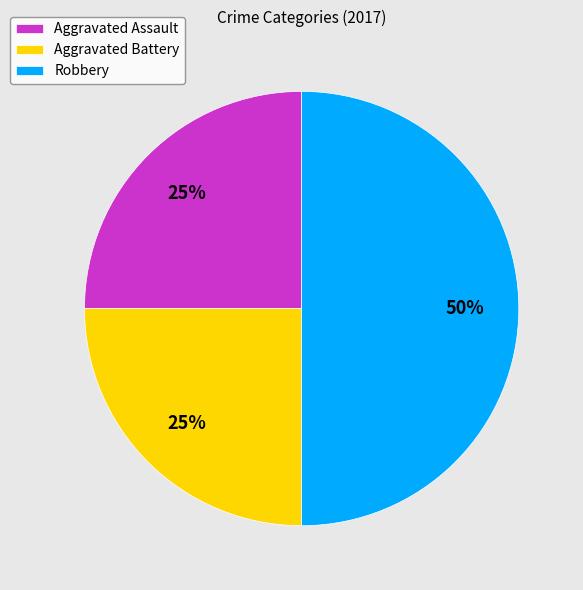

Is Aggravated Assault the majority of the pie?

No